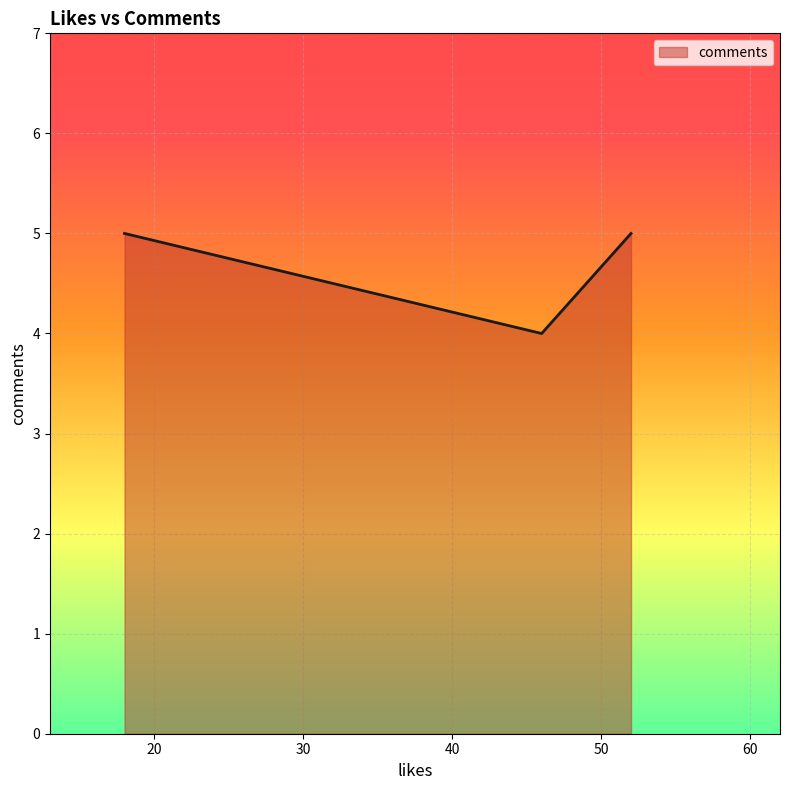

What is the minimum value shown in the chart?

4